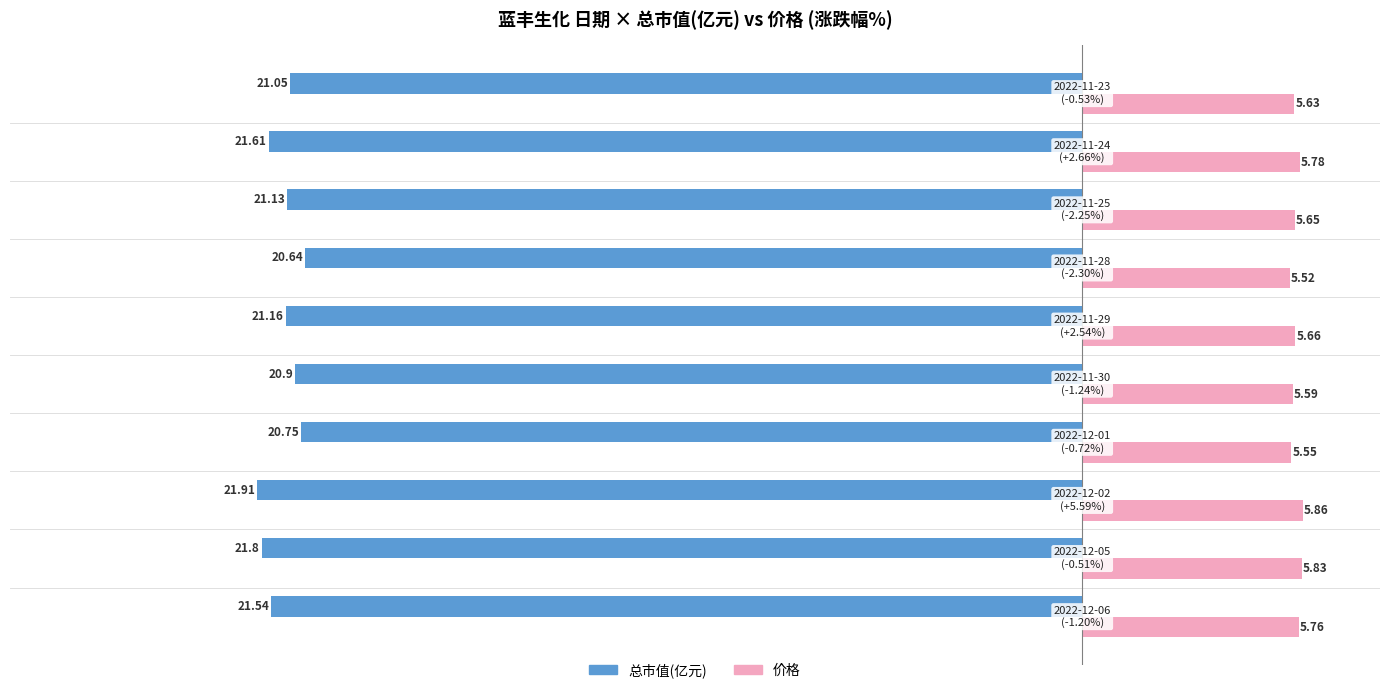

Rank the series by their maximum value, from highest to lowest.

价格, 总市值(亿元)